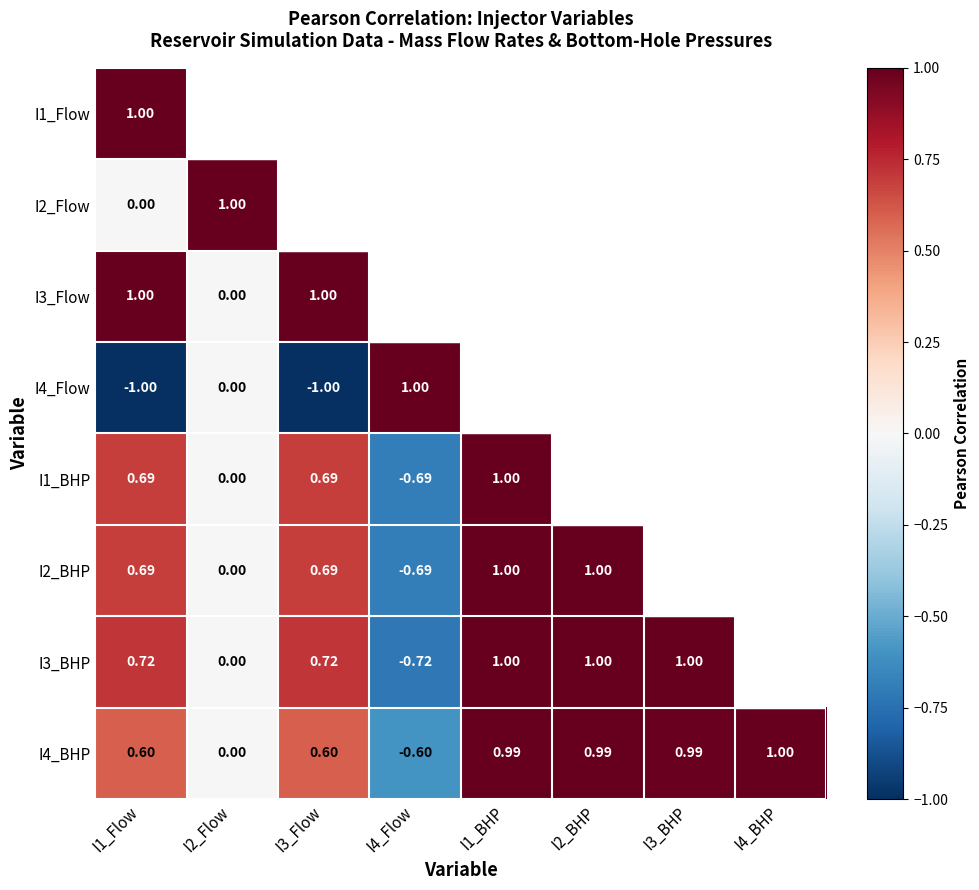

Which has a higher value, I1_BHP or I4_BHP?

I4_BHP